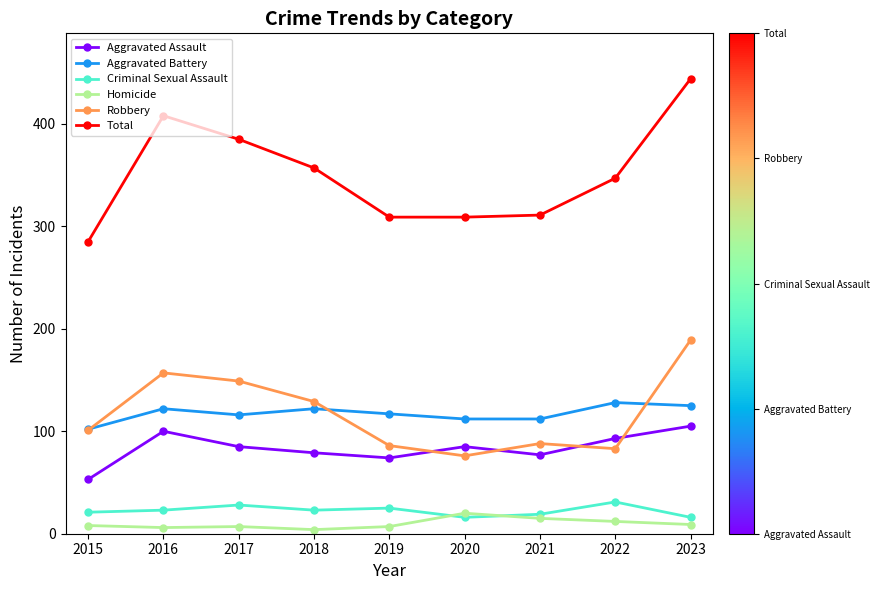

What is the minimum value shown in the chart?

4